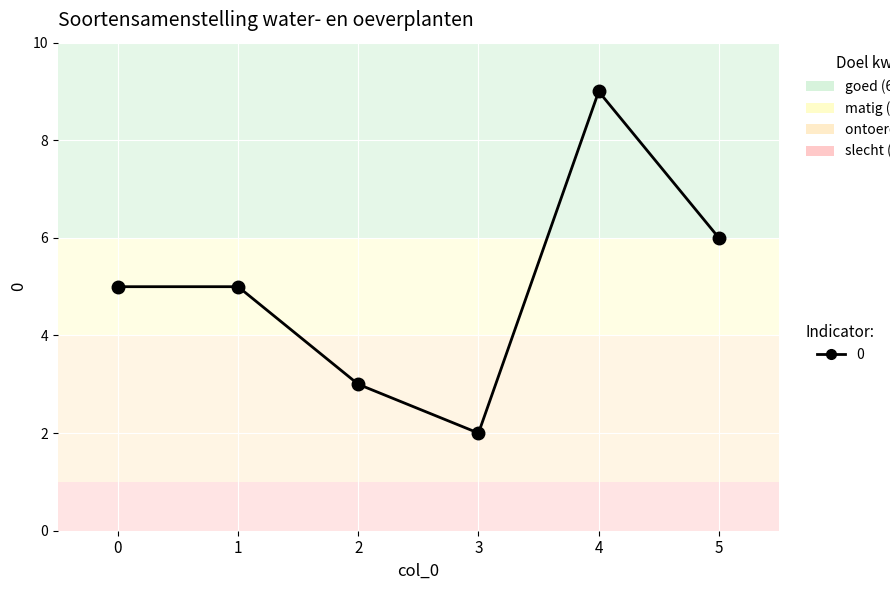

Read the value at 0.

5